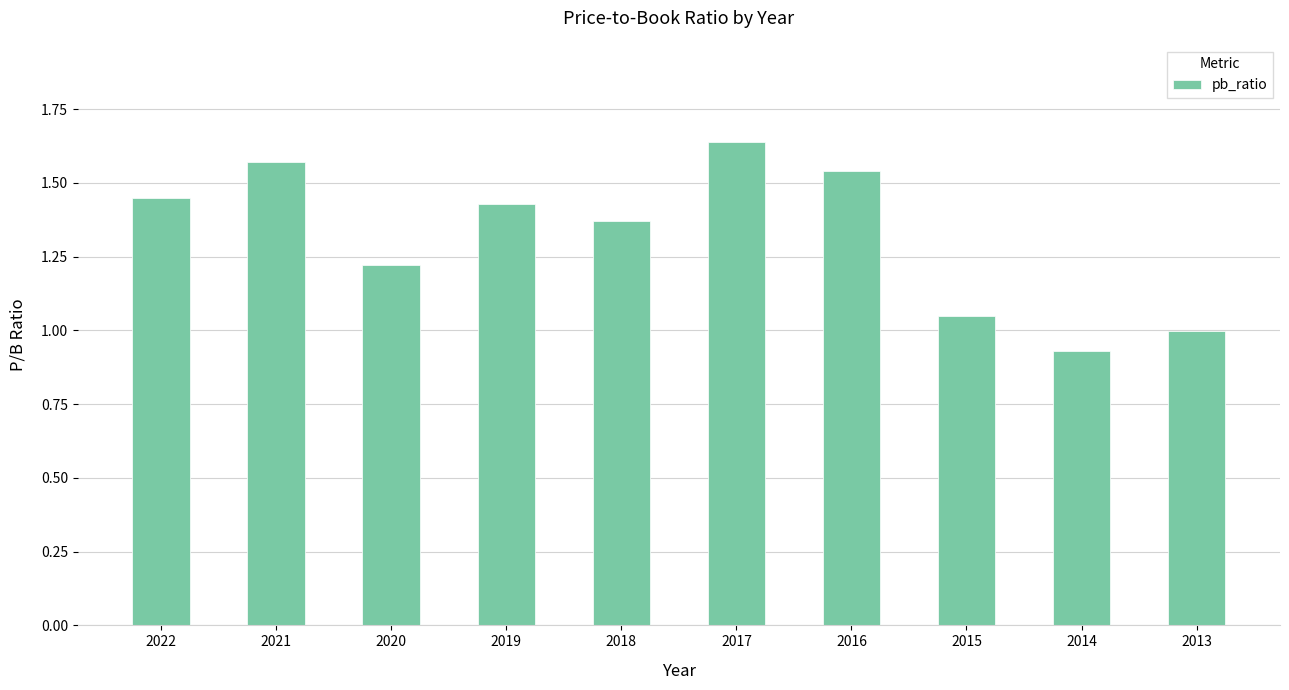

Which has a higher value, 2020 or 2019?

2019